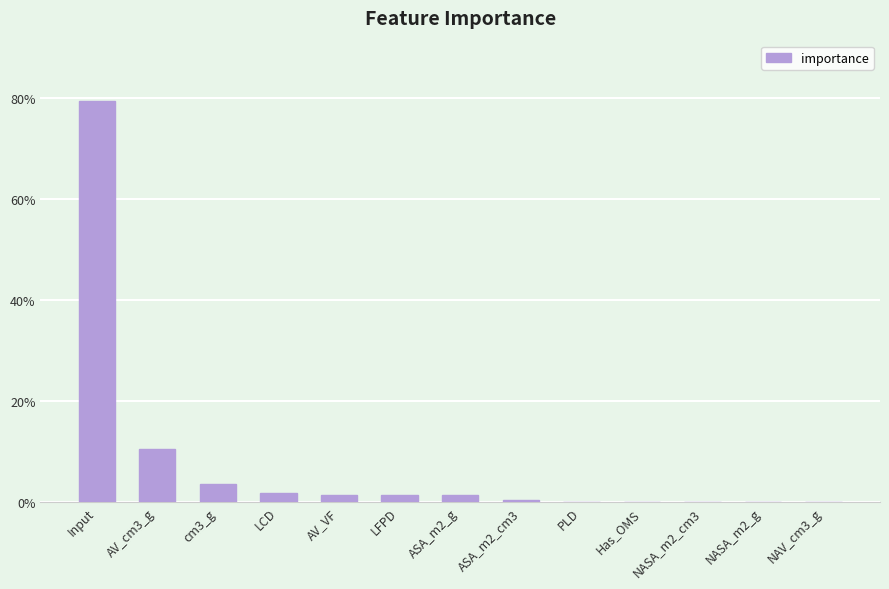

What is the label of the 12th bar from the left?

NASA_m2_g